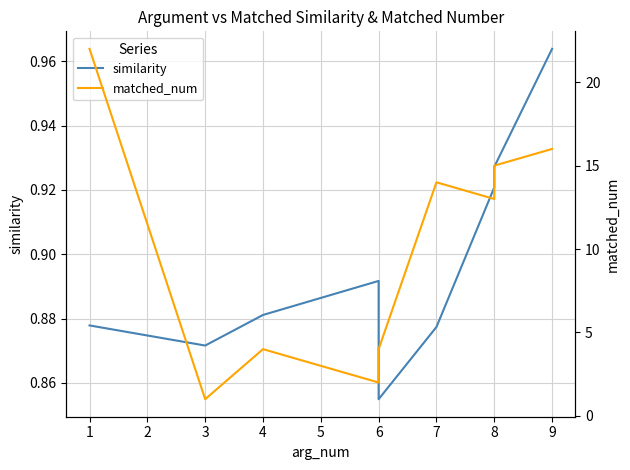

List the labels in order of similarity value, smallest first.

4, 1, 5, 0, 2, 3, 6, 7, 8